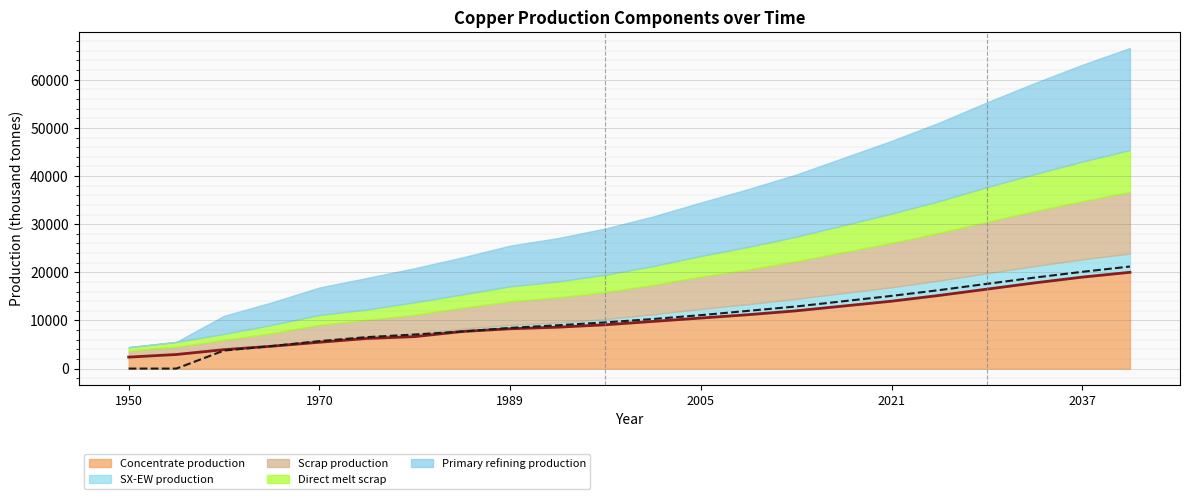

How many series are shown in this chart?

5